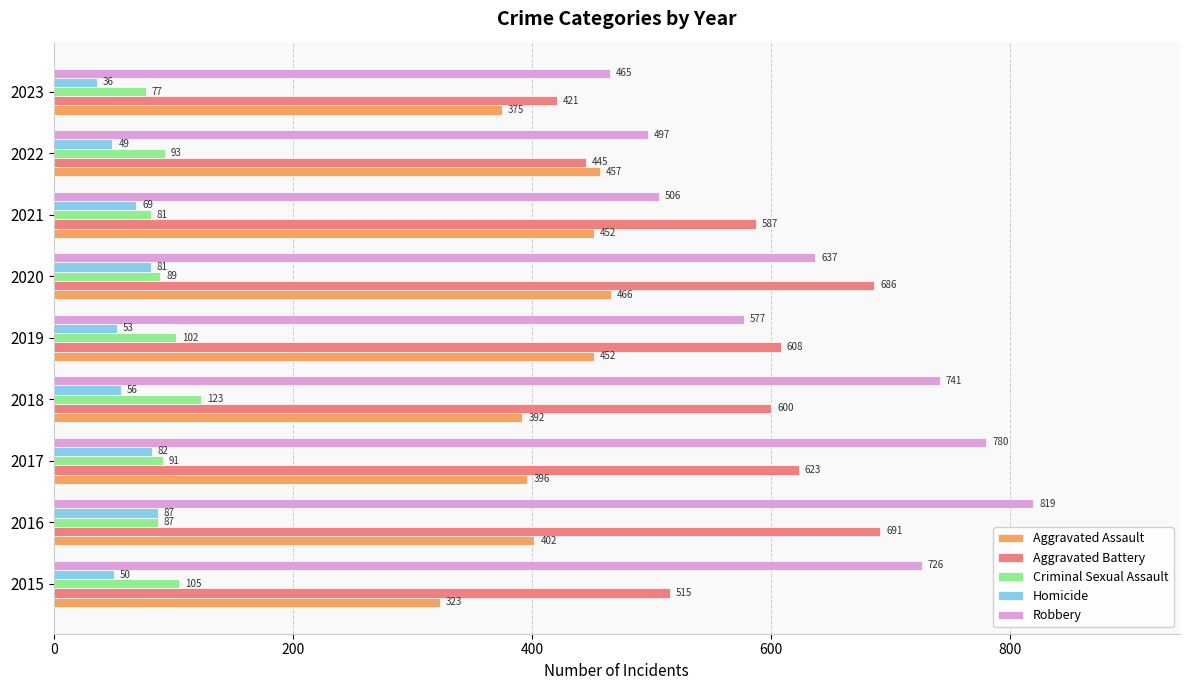

The Homicide series shows 49 at 2022. True or false?

True